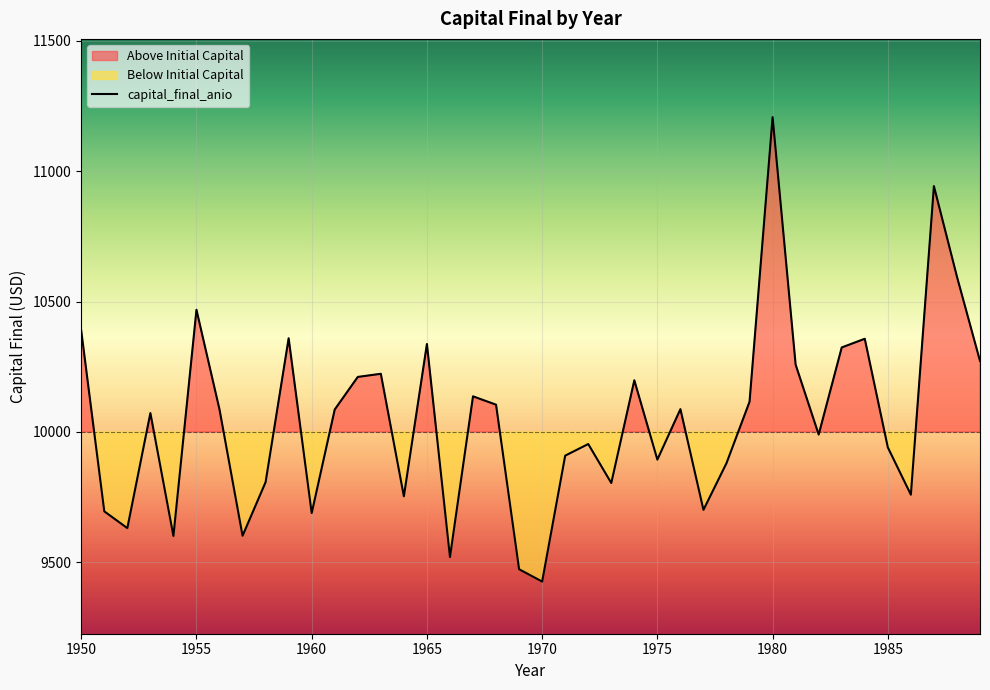

What is the minimum value for capital_final_anio?

9426.6